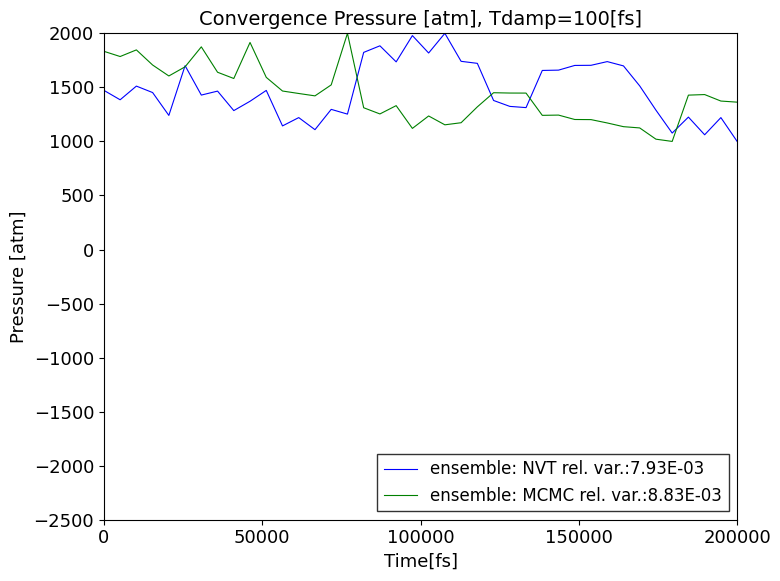

What is the minimum value shown in the chart?

1000.0